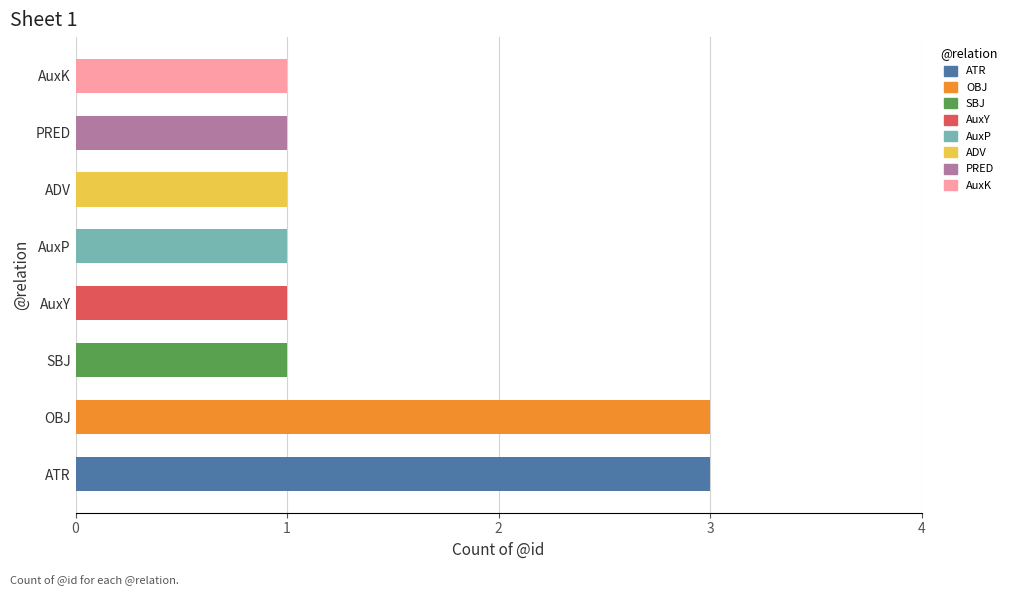

Does the chart contain stacked bars?

No